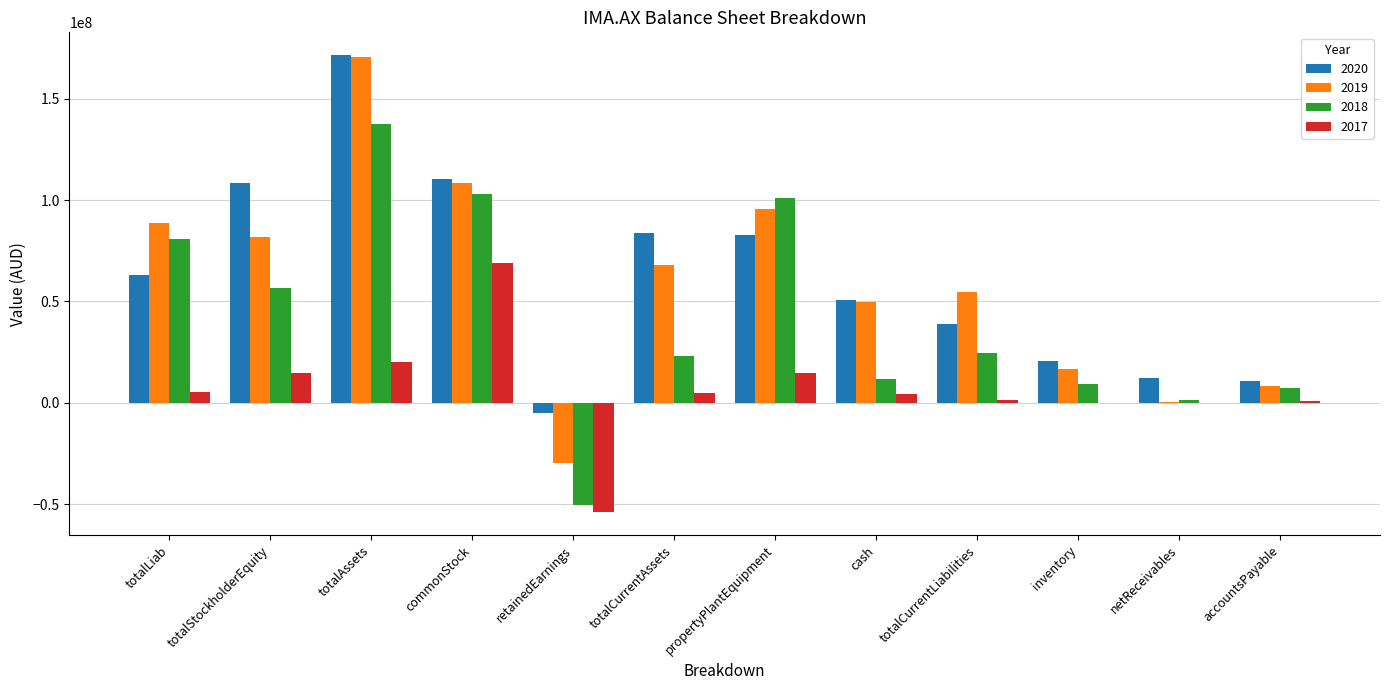

True or false: 2020 has a value of 171542000 at totalAssets.

True